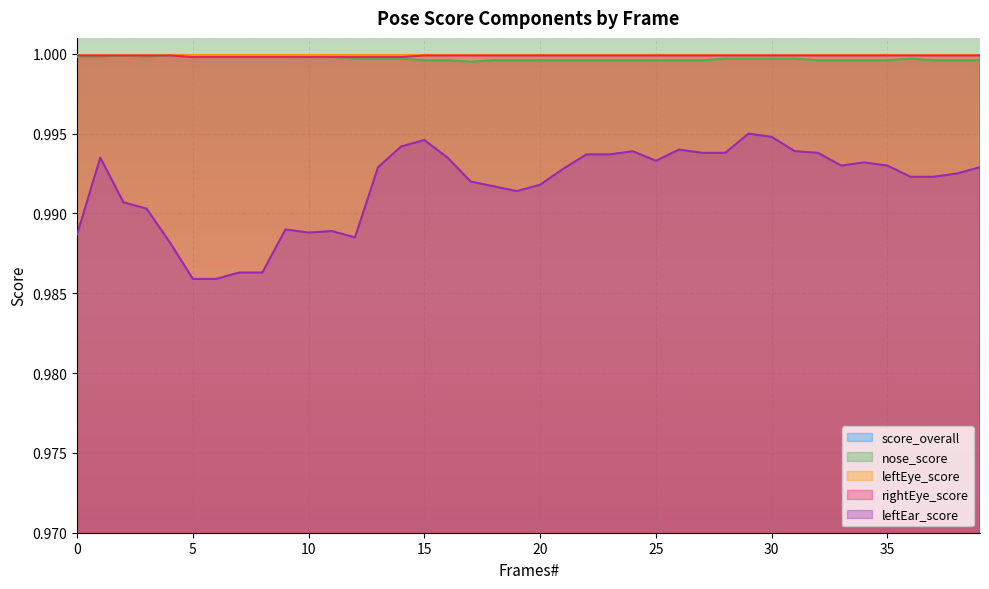

True or false: leftEar_score and rightEye_score intersect in this chart.

False